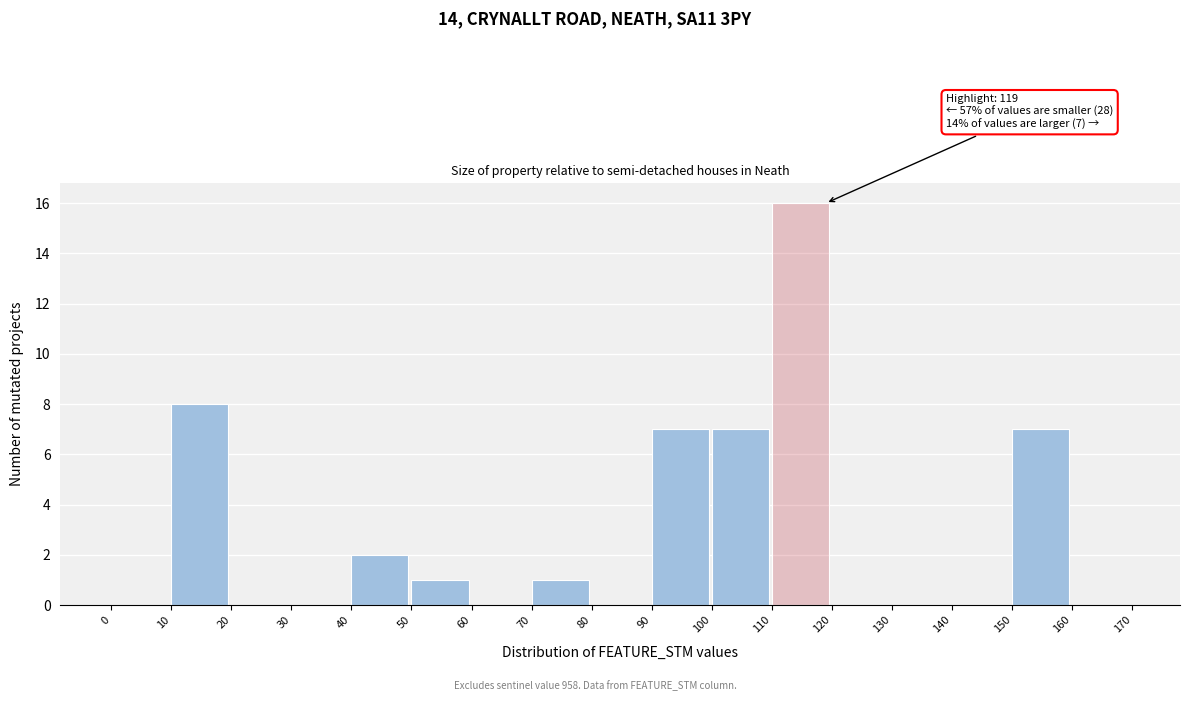

Over which range of the x-axis is the bar tallest?

110 to 120